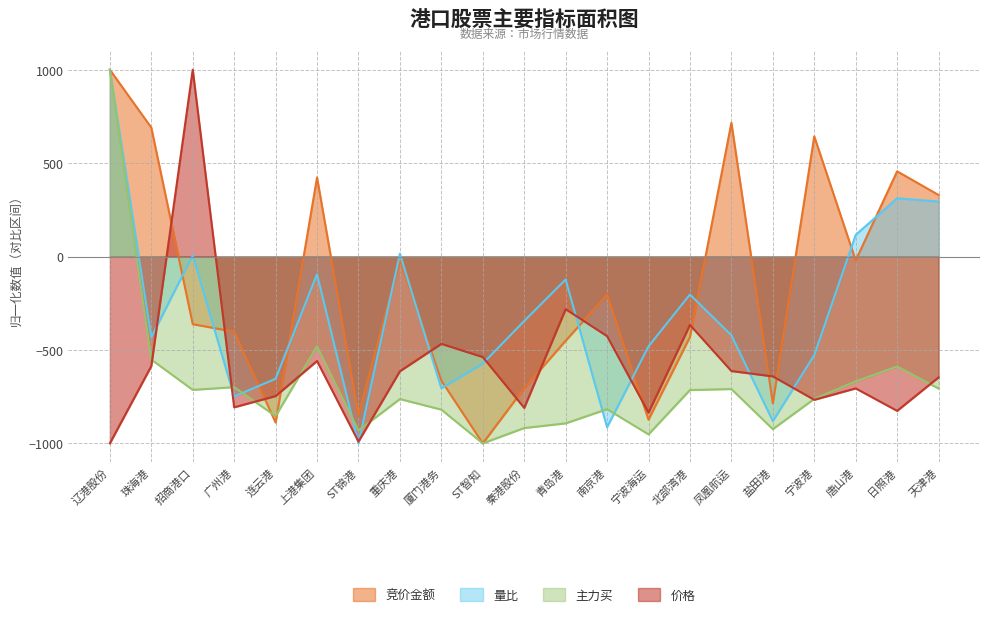

Between 凤凰航运 and 日照港, which series saw the biggest shift?

量比